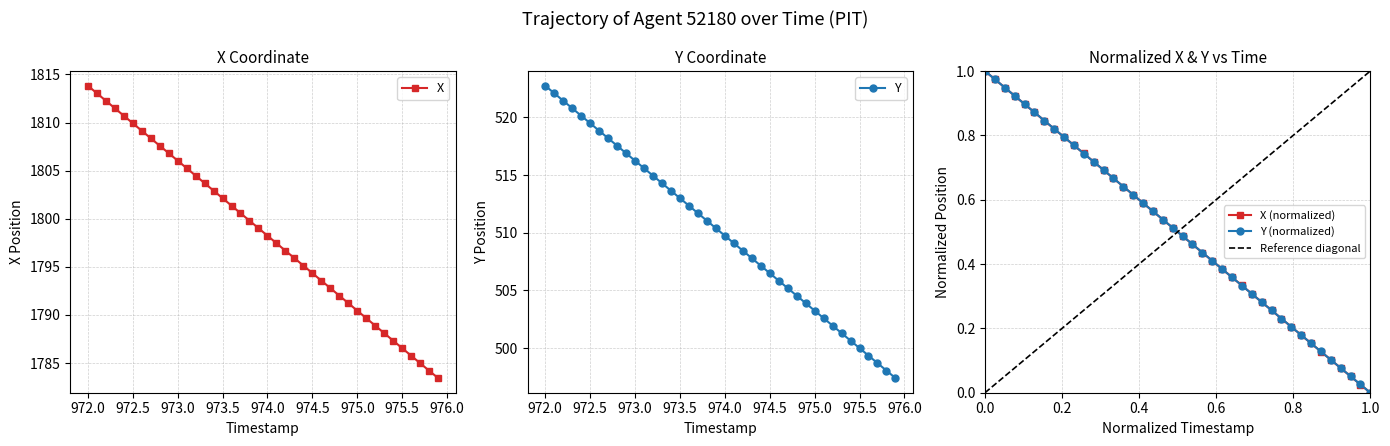

True or false: X and Y intersect in this chart.

False